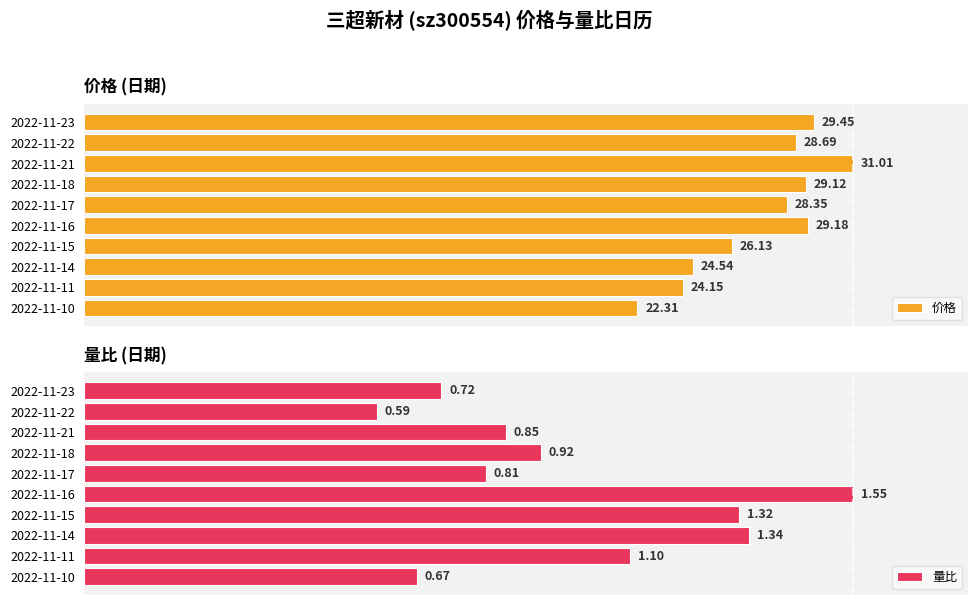

How many bars are there in each group?

2